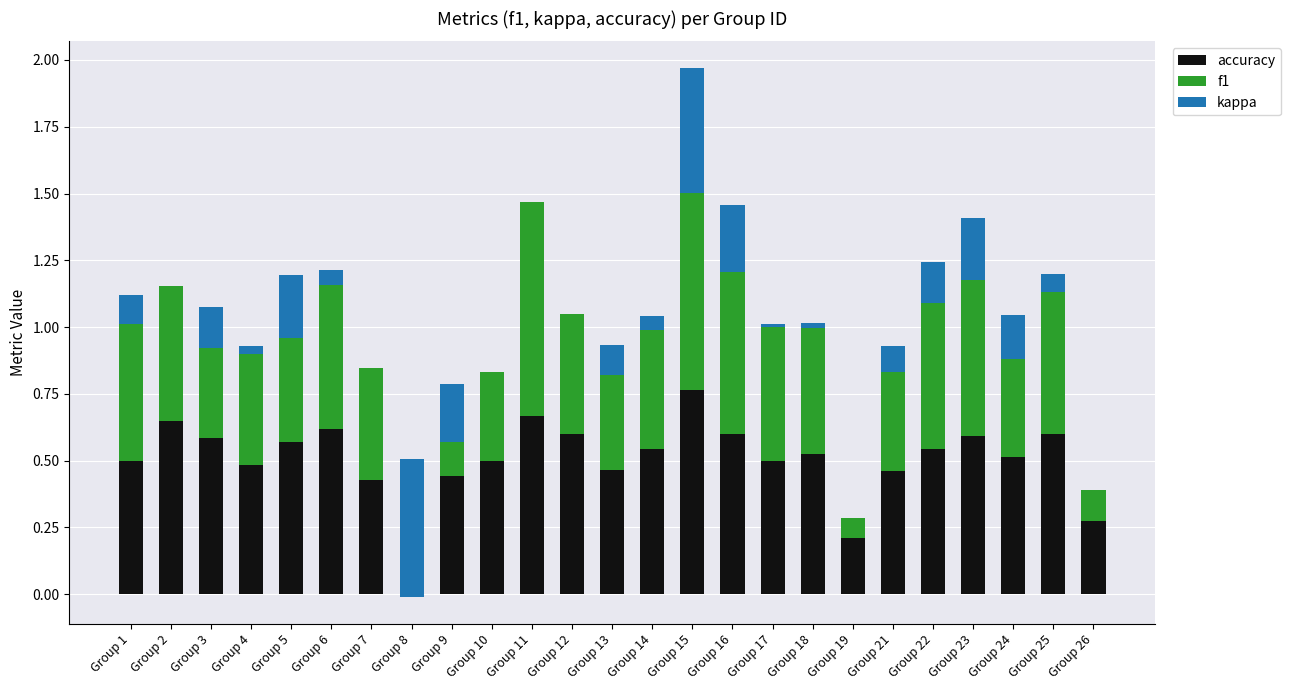

What is the difference between the second highest and minimum values in the f1 series?

0.7